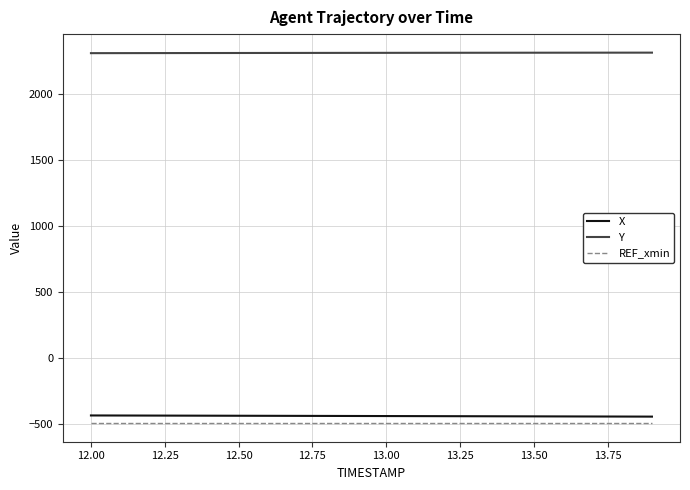

True or false: X and Y cross at least once.

False